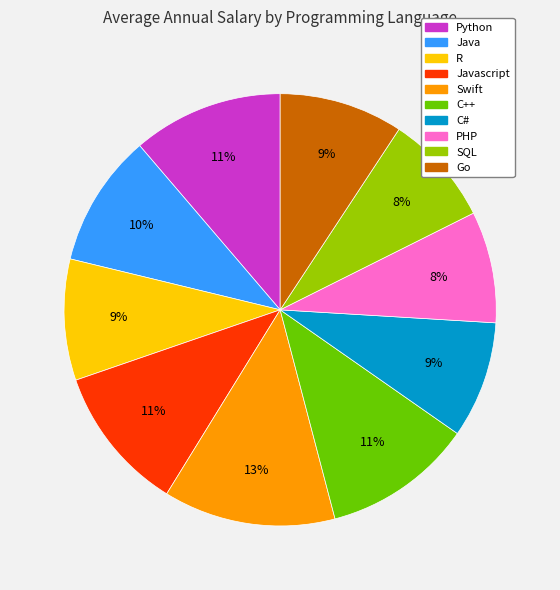

Is there any slice that represents more than half of the pie?

No